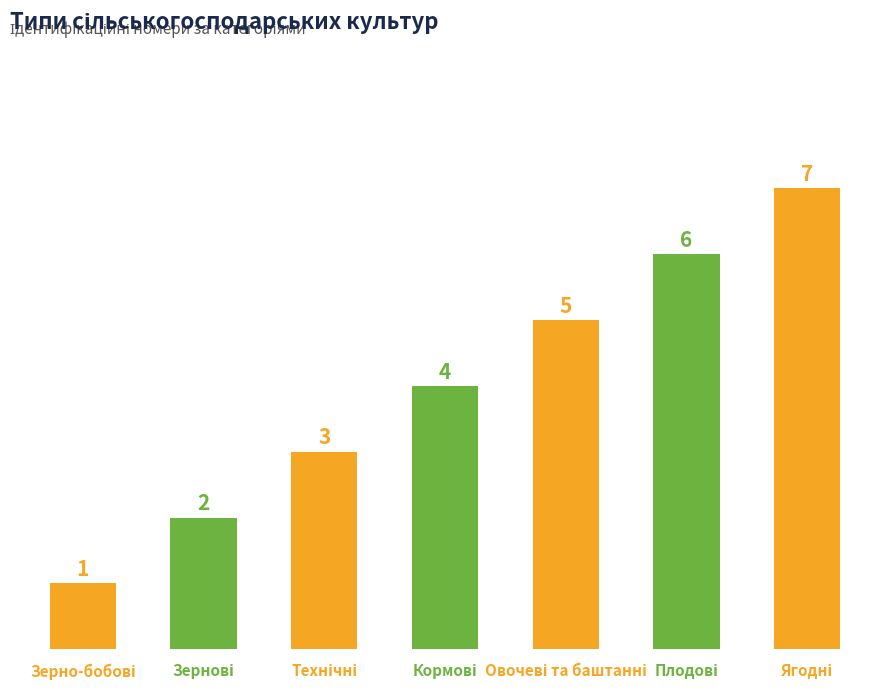

What is the value of the 1st bar from the left?

1